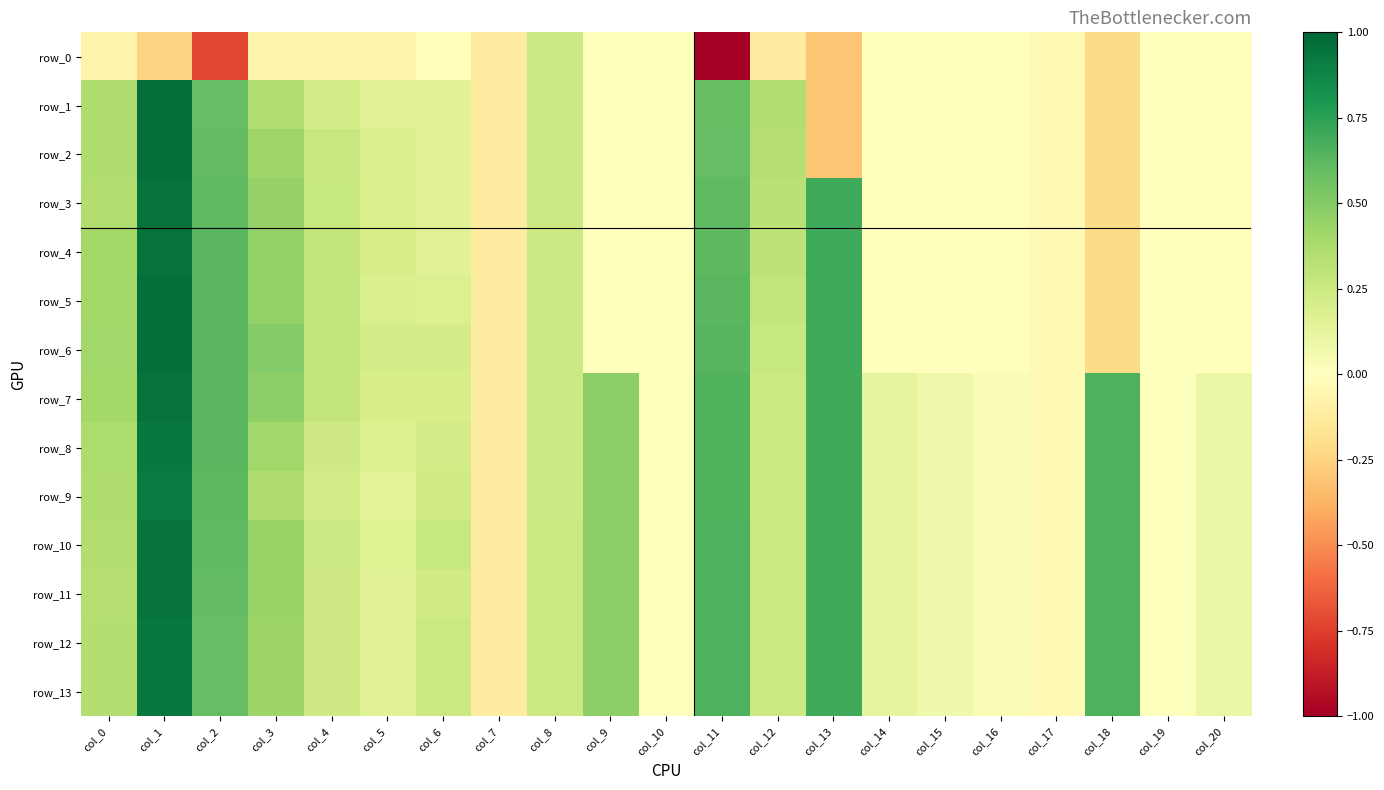

The row_4 series shows -0.0 at col_14. True or false?

False